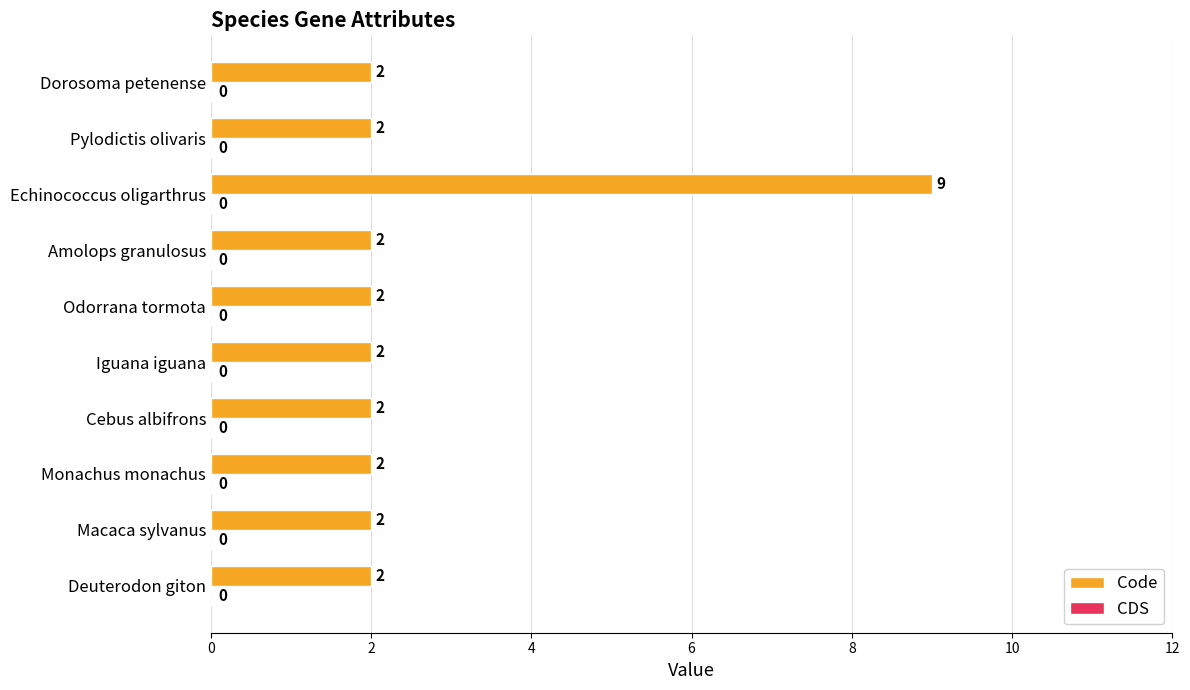

Reading bottom to top, transcribe all the data shown in this chart.

Deuterodon giton=2	Macaca sylvanus=2	Monachus monachus=2	Cebus albifrons=2	Iguana iguana=2	Odorrana tormota=2	Amolops granulosus=2	Echinococcus oligarthrus=9	Pylodictis olivaris=2	Dorosoma petenense=2